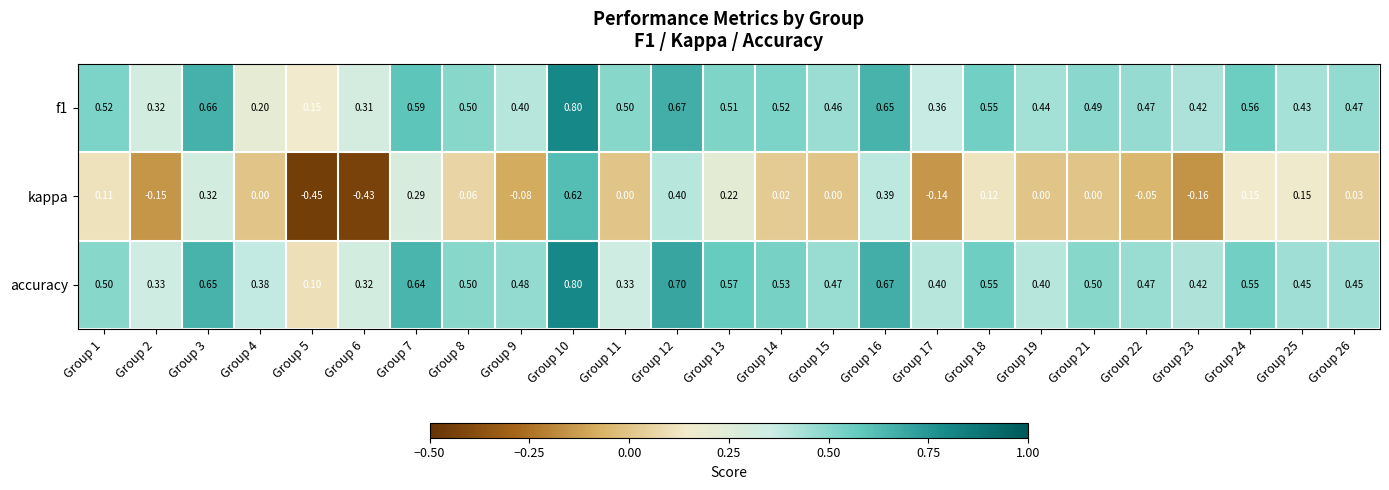

What is the total value across all series at Group 6?

0.2